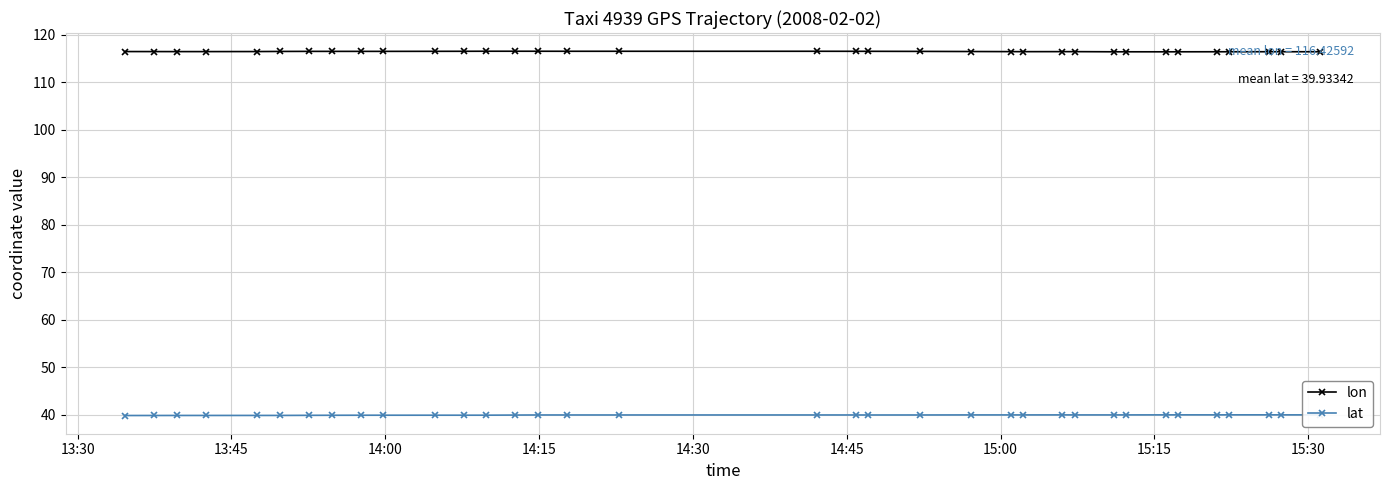

What is the maximum value shown in the chart?

116.5